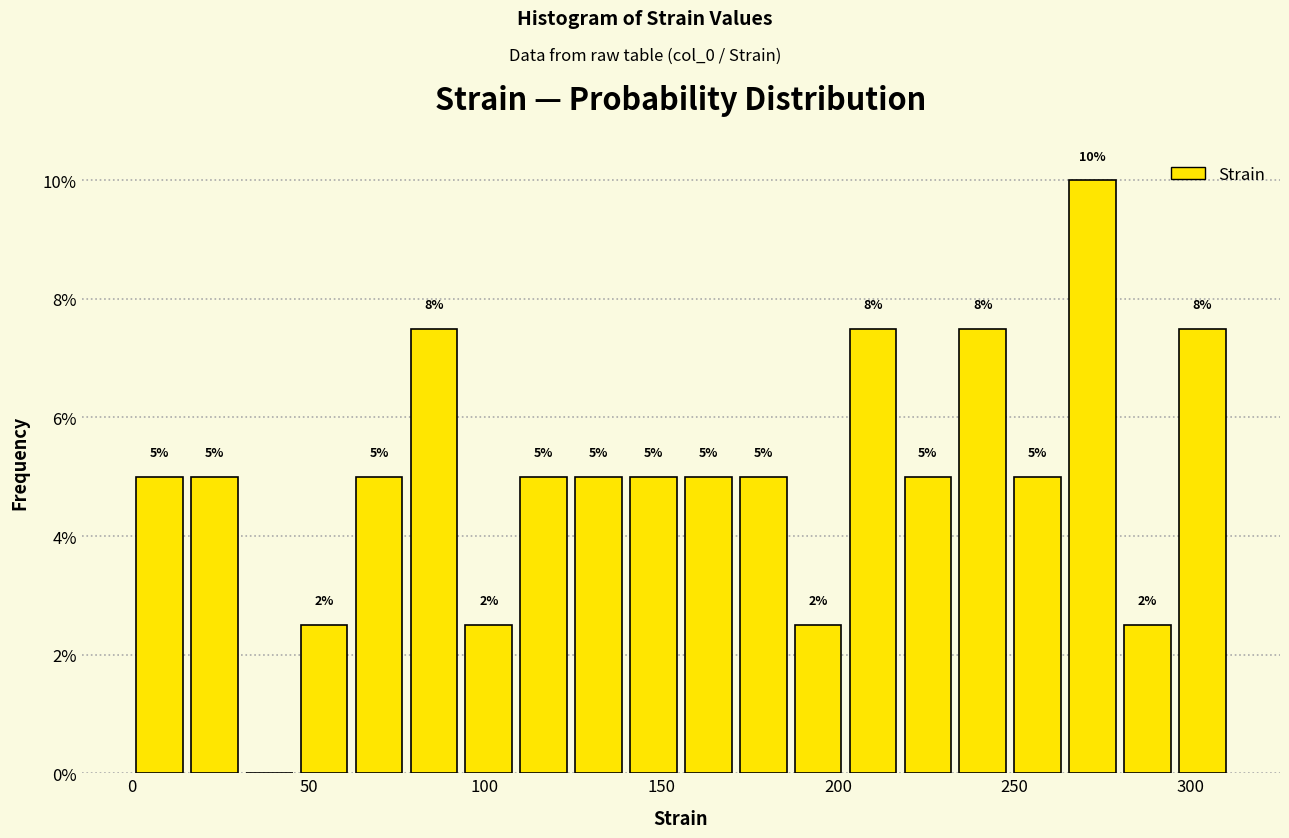

Around what value on the x-axis is the tallest bar? Give the approximate position of its centre, as read against the axis.

270